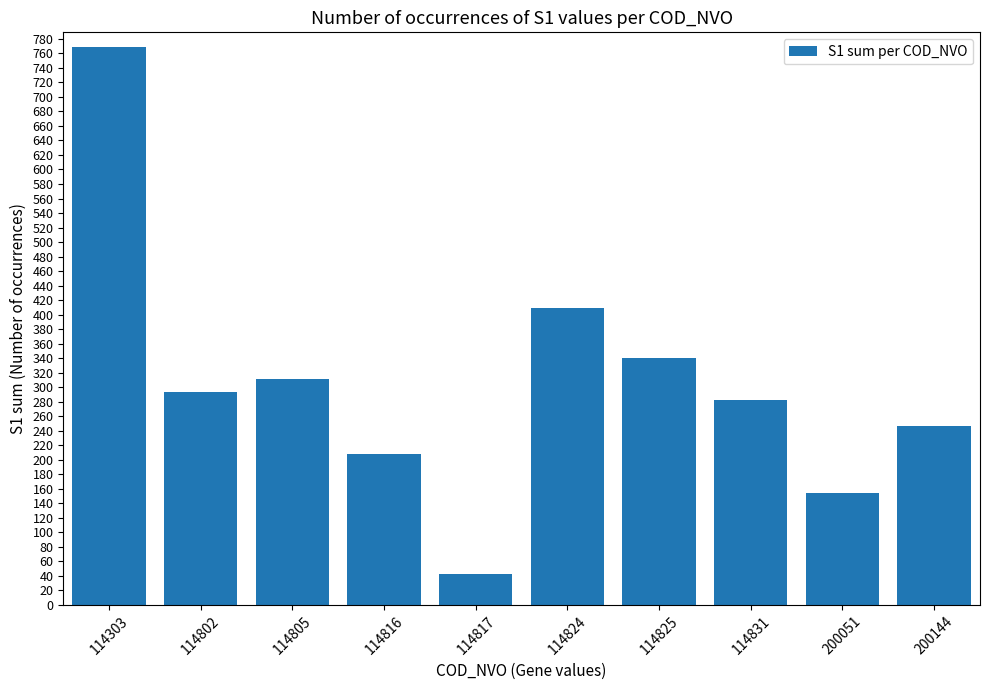

Reading left to right, list all the values displayed in this chart.

769	293	312	208	42	409	340	282	154	246